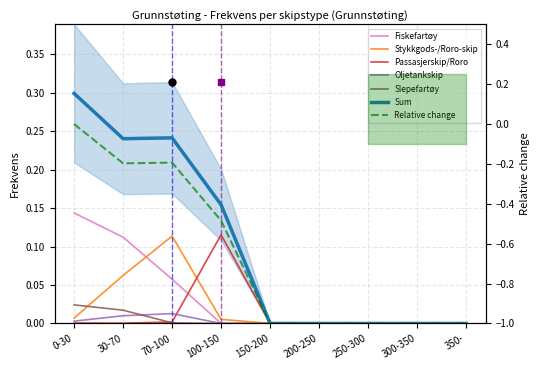

In Sum, how many points are higher than both neighbors (excluding endpoints)?

1